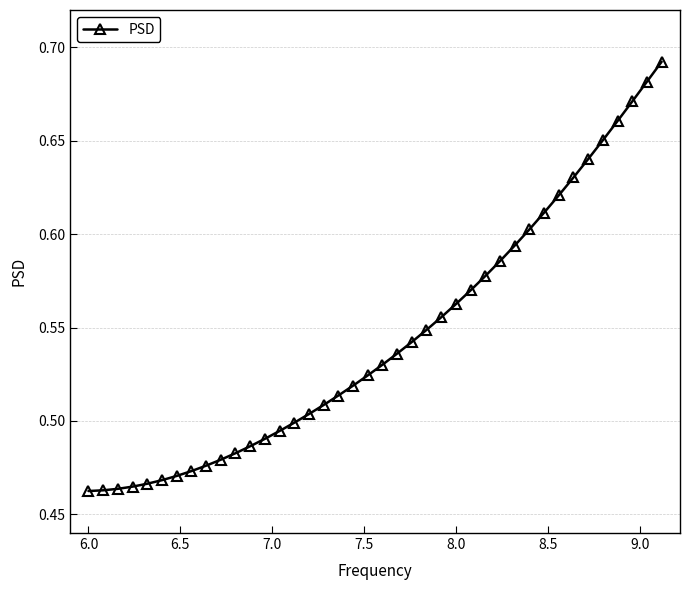

What is the sum of all values?

21.8